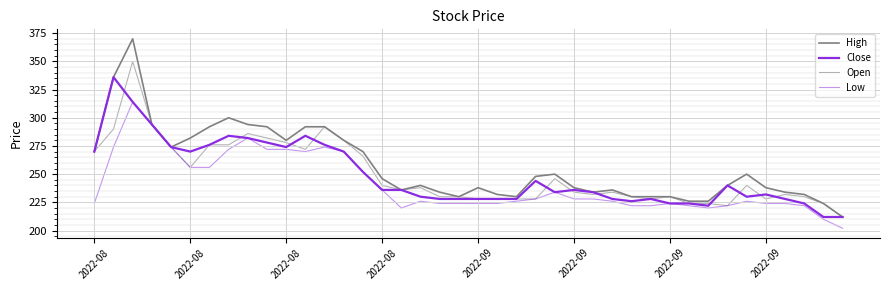

True or false: Close and Low intersect in this chart.

False